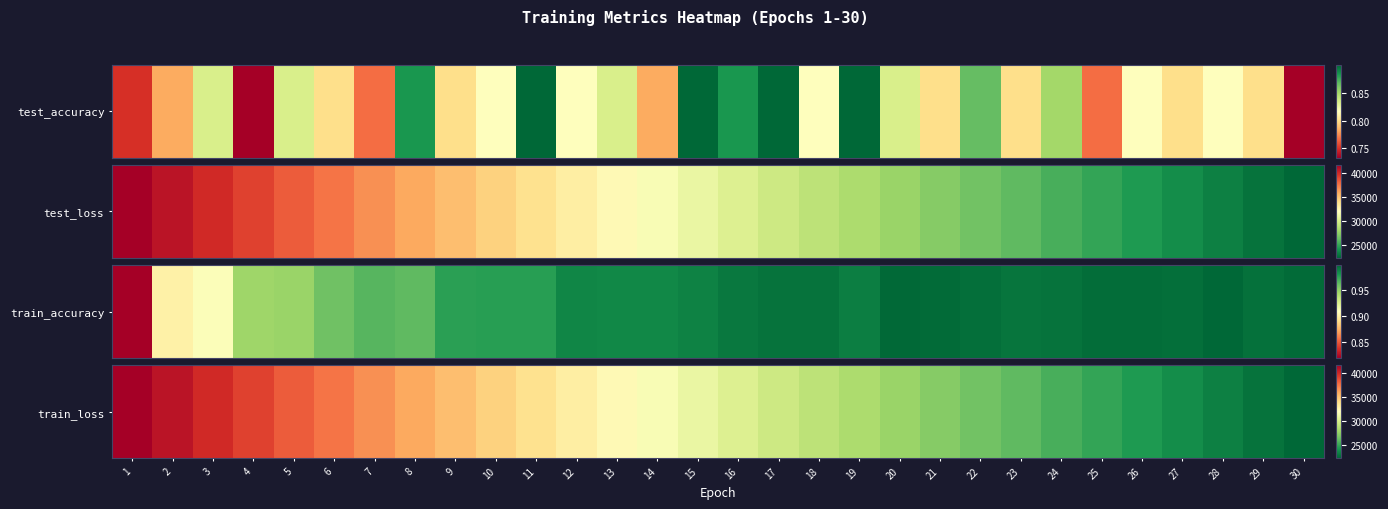

Approximately how many times larger is the value at 24 compared to 2?

0.6